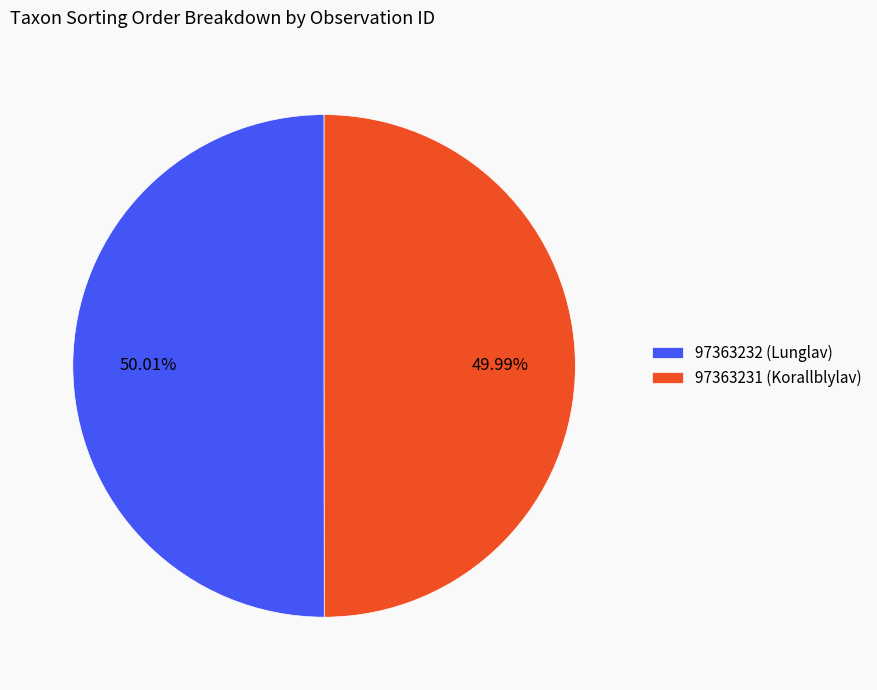

How many segments does this pie chart have?

2